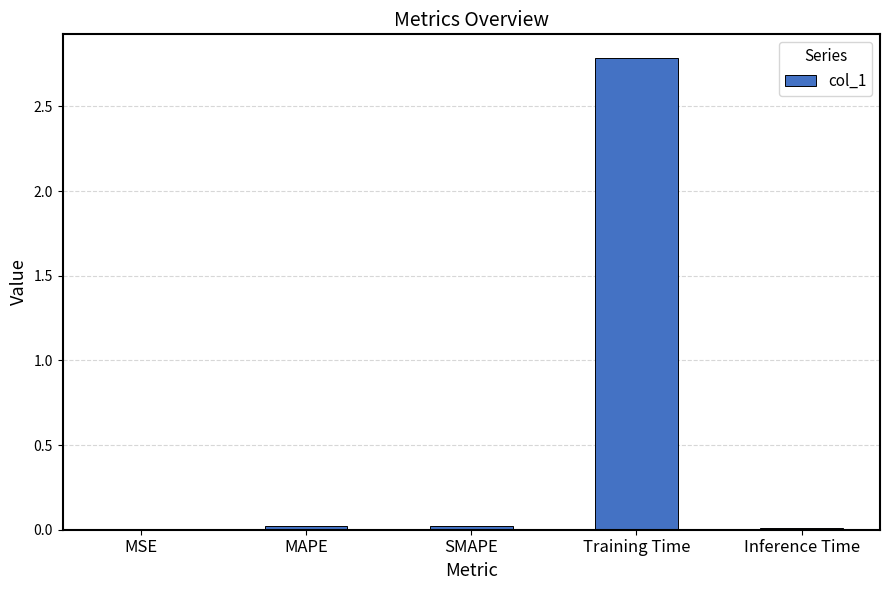

Which has a higher value, MSE or Training Time?

Training Time